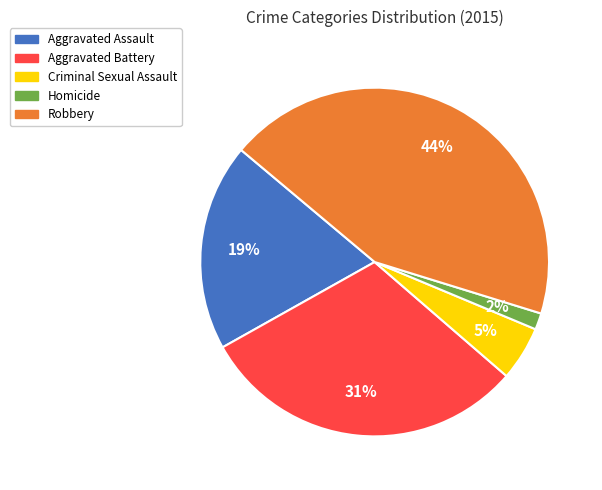

Approximately how many times larger is the value at Robbery compared to Aggravated Battery?

1.4